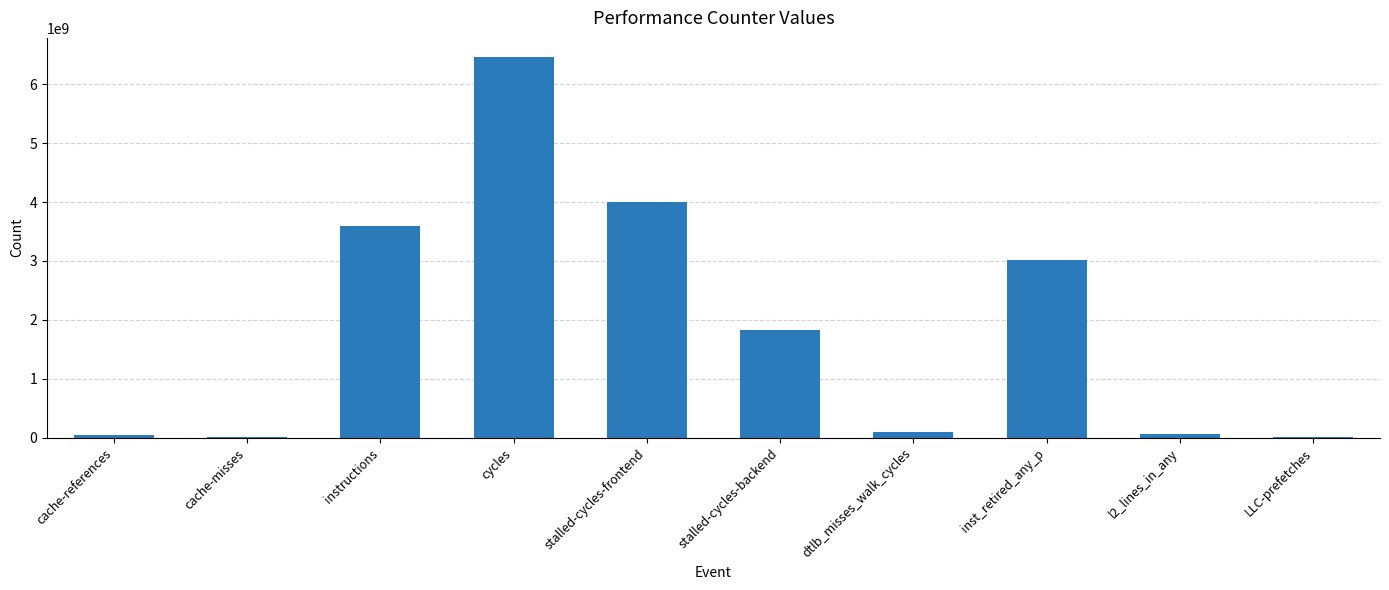

At which category does the chart reach its peak across all series?

cycles